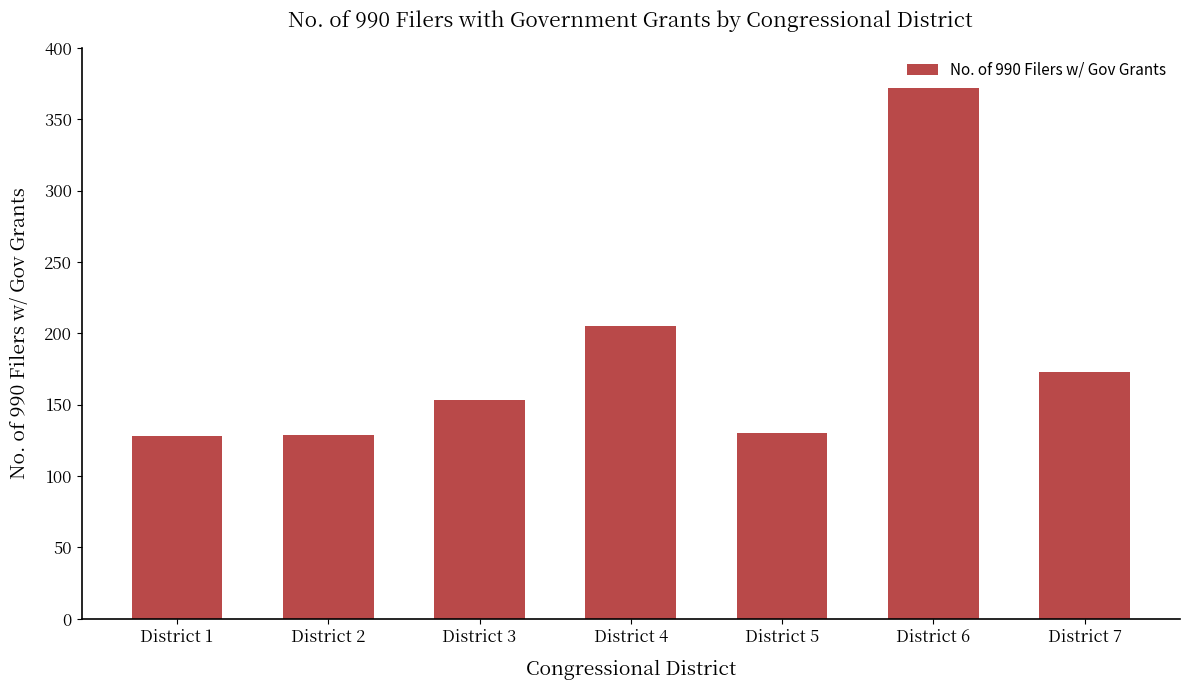

What is the sum of all values?

1290